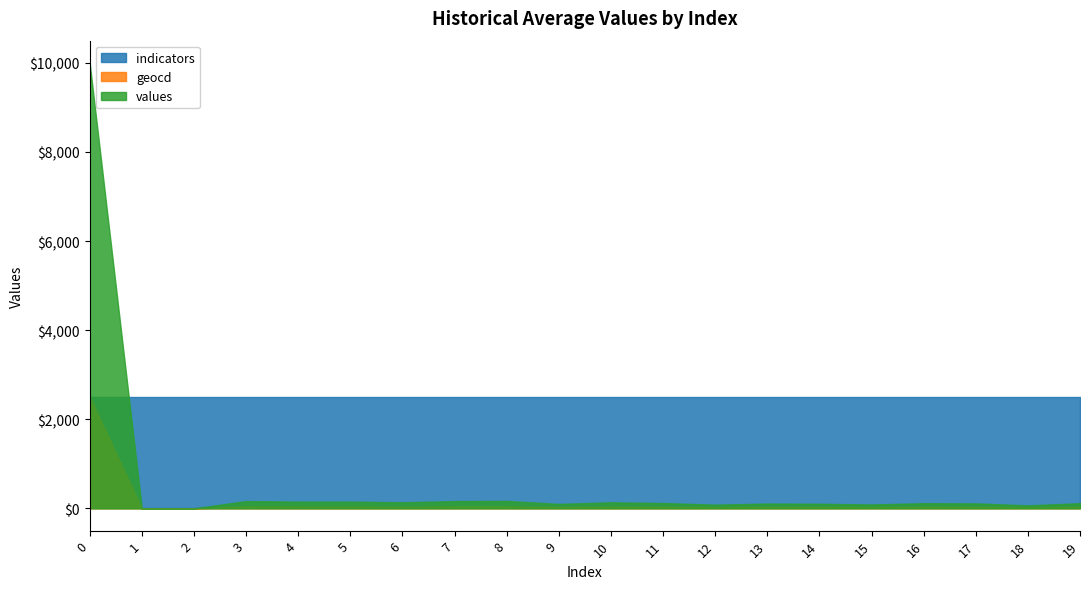

What is the value of the indicators point at the 19th from the left?

2506